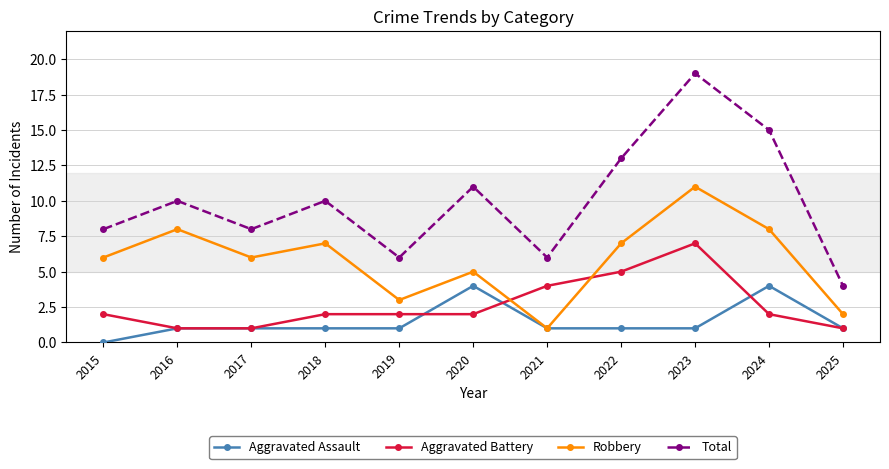

At how many categories does at least one series exceed 1?

11